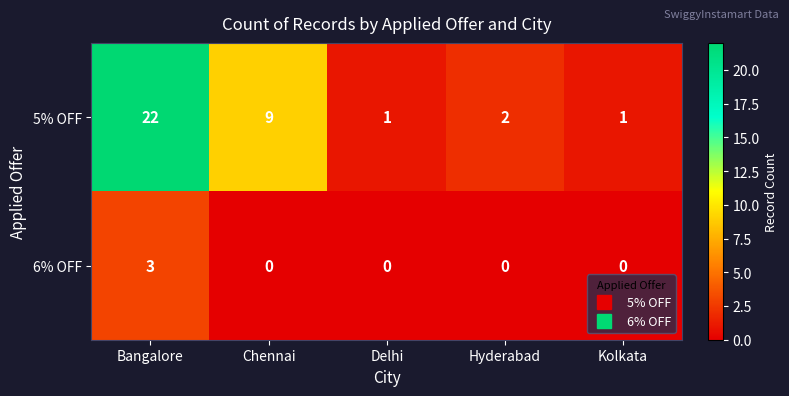

Reading right to left, what are all the values shown in this chart?

5% OFF: Kolkata=1	Hyderabad=2	Delhi=1	Chennai=9	Bangalore=22
6% OFF: Kolkata=0	Hyderabad=0	Delhi=0	Chennai=0	Bangalore=3